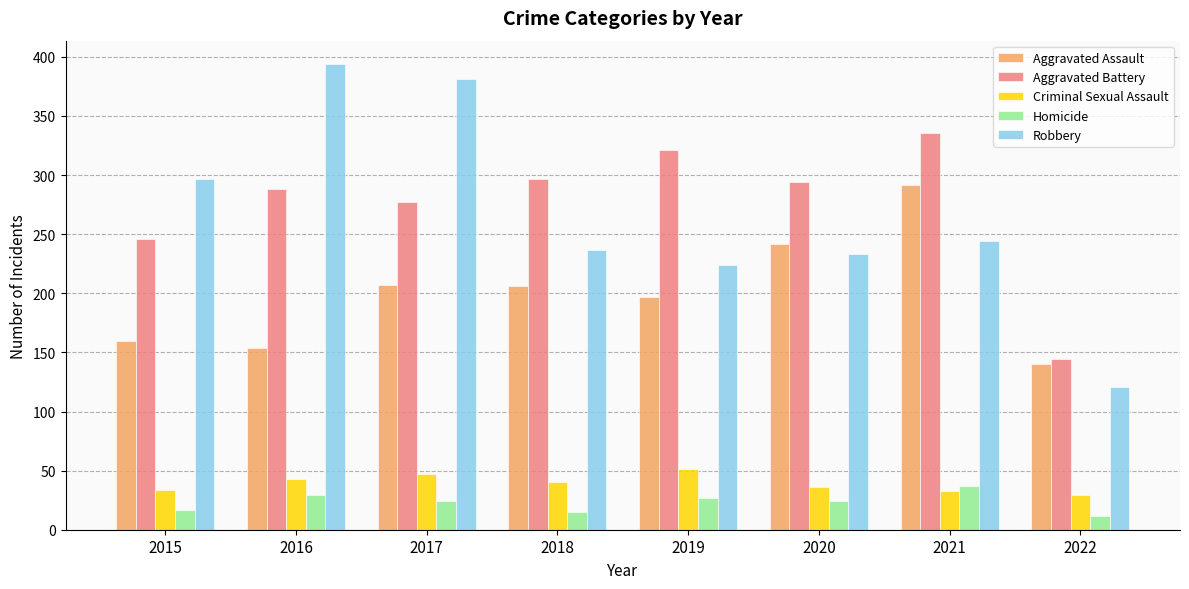

Are the bars horizontal?

No